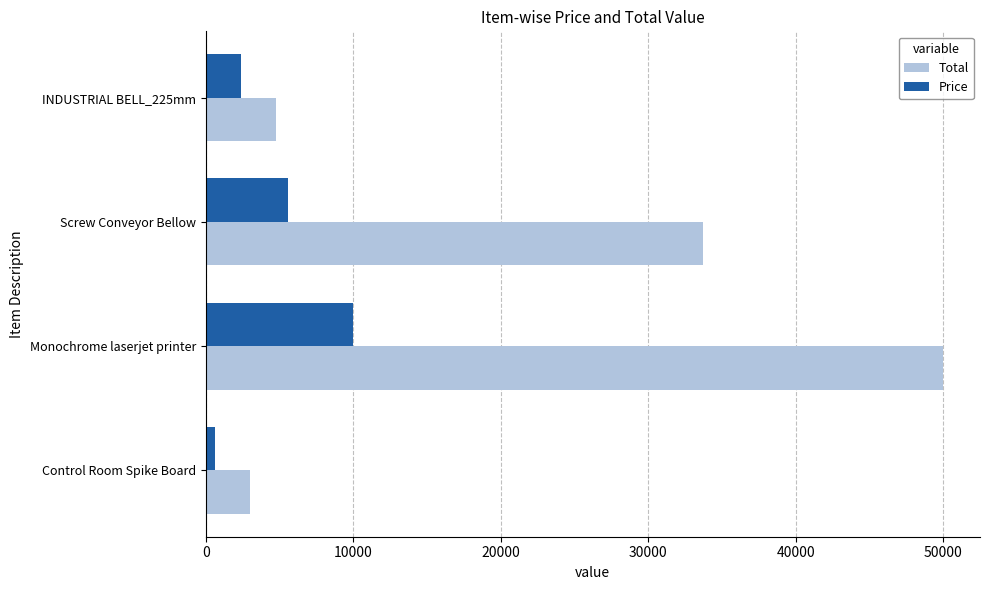

Which series has the widest spread of values?

Total